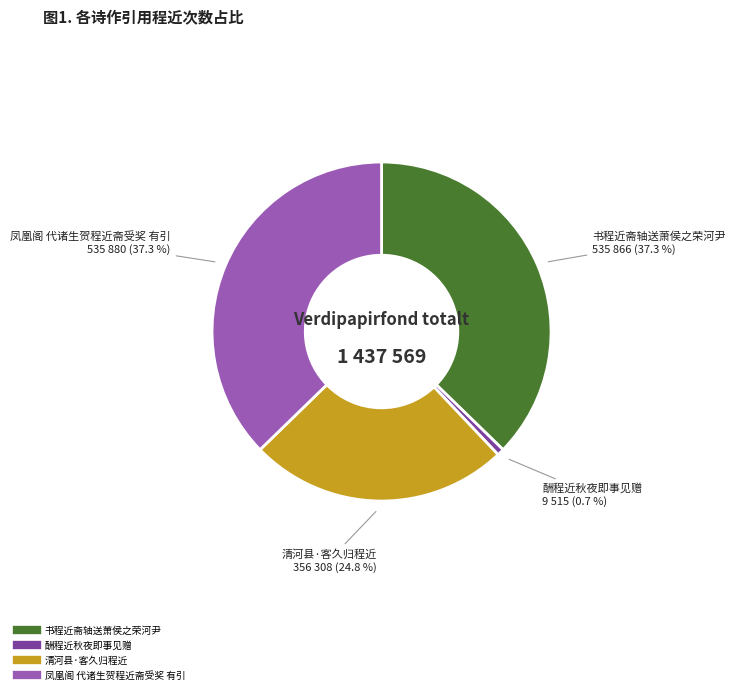

The 书程近斋轴送萧侯之荣河尹 slice represents 29% of the pie. True or false?

False